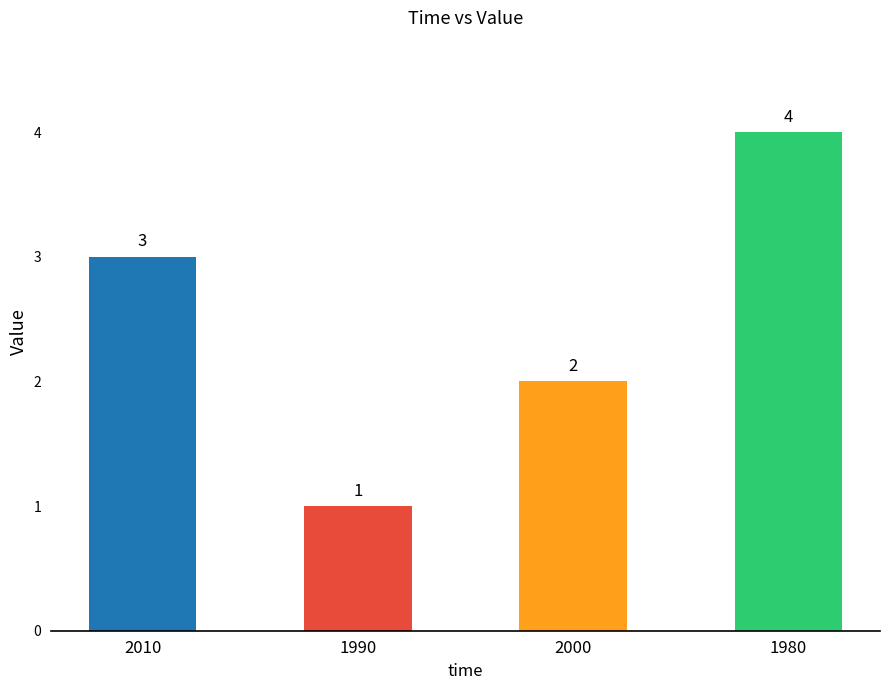

How many values are between 2 and 4?

3